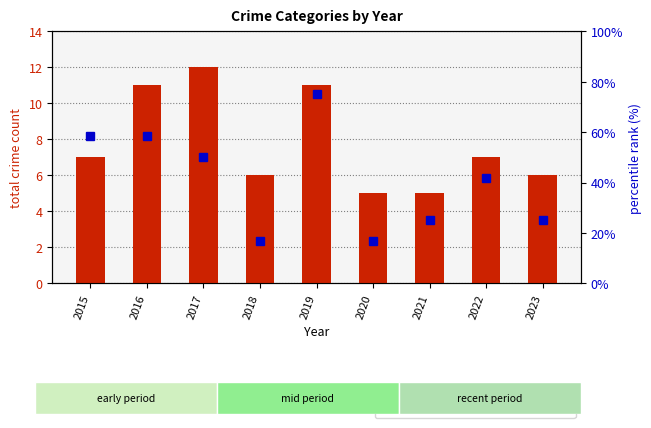

List the series in order of their peak value, lowest first.

total crime count, percentile rank within the sample